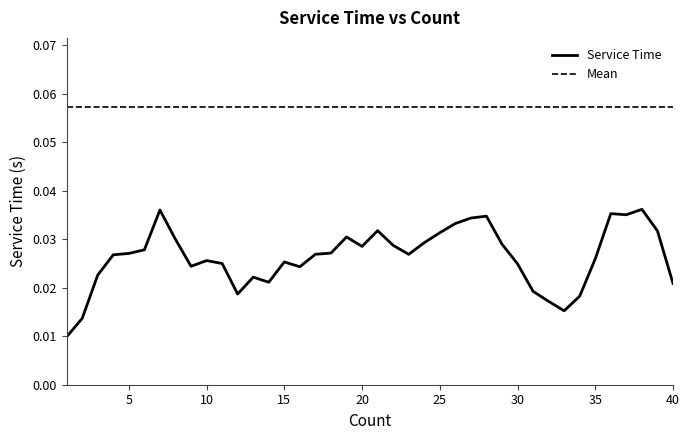

Rank the series by their average value, from highest to lowest.

Mean, Service Time